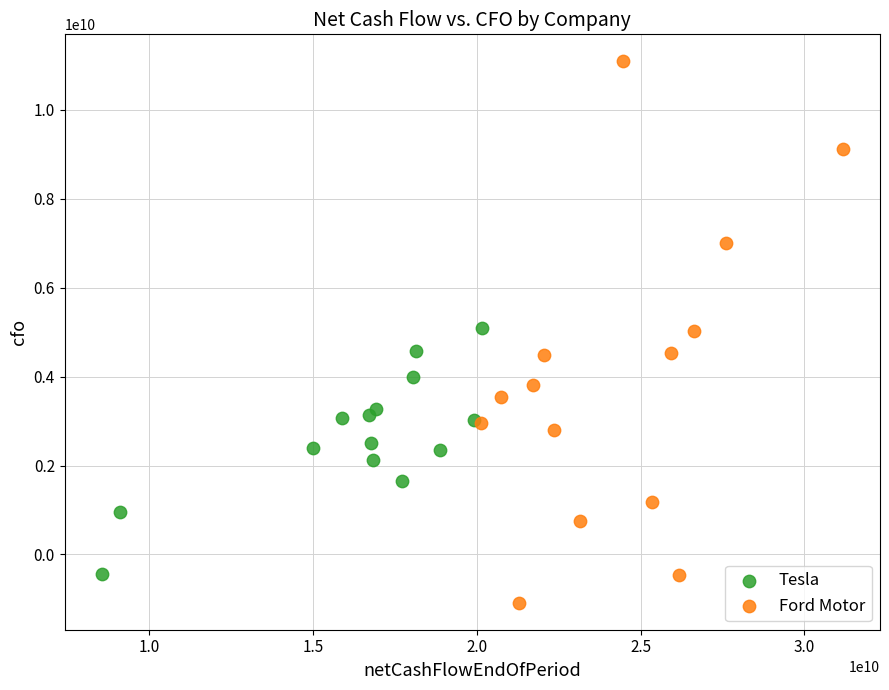

Which series has the widest spread of Y values?

Ford Motor